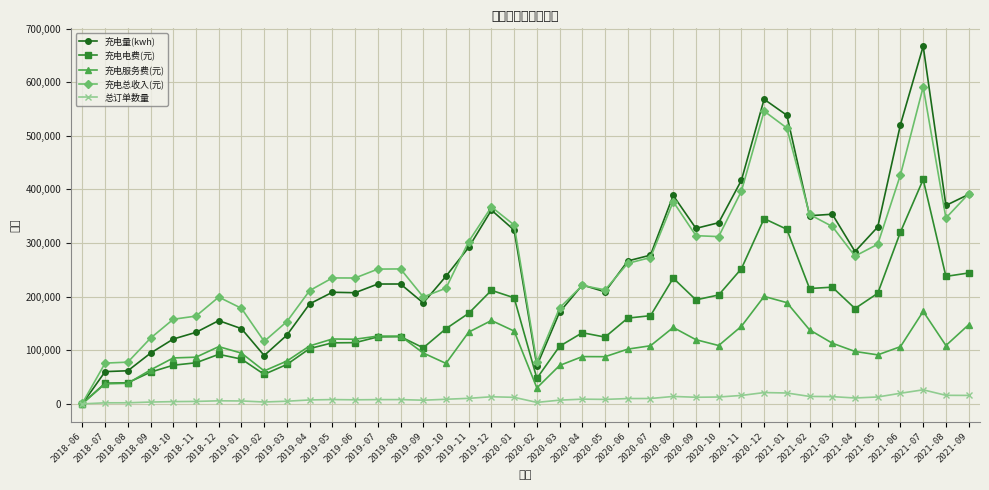

Which series has the largest total across all categories?

充电总收入(元)